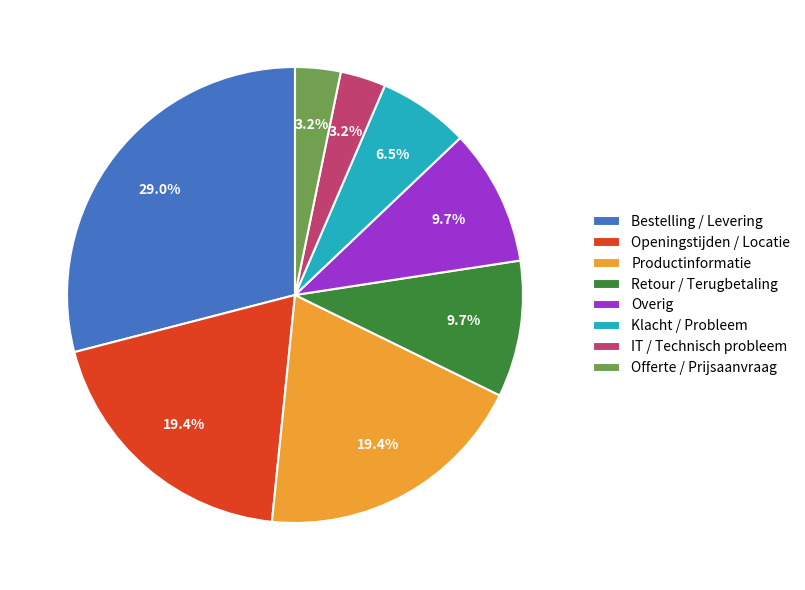

Approximately how many times larger is the value at Offerte / Prijsaanvraag compared to Productinformatie?

0.2